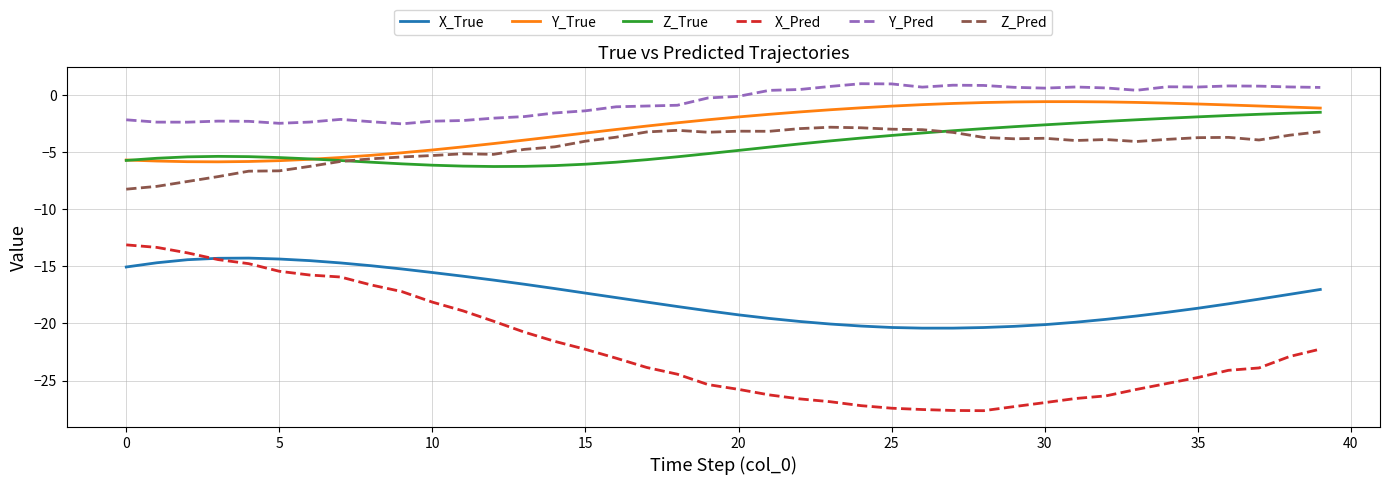

Which series has the largest total across all categories?

Y_Pred